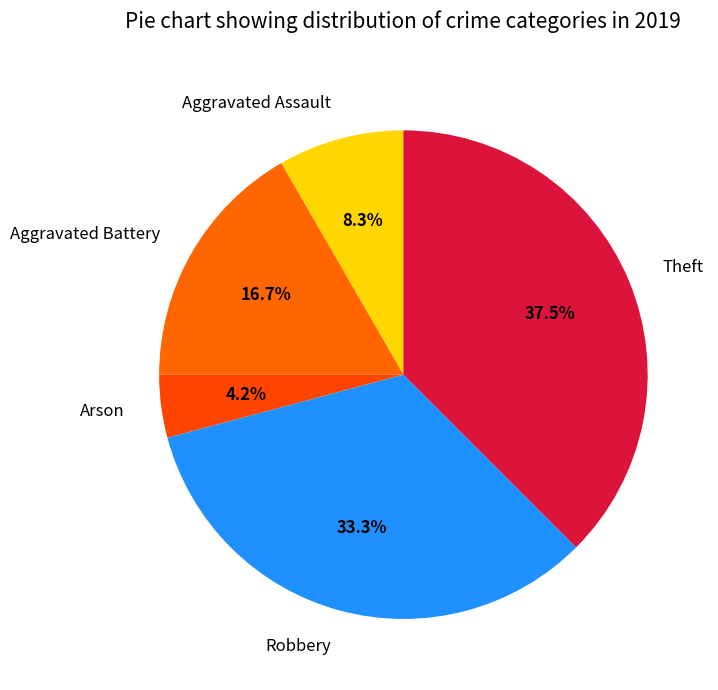

To the nearest percent, what is the combined percentage of Arson and Theft?

42%